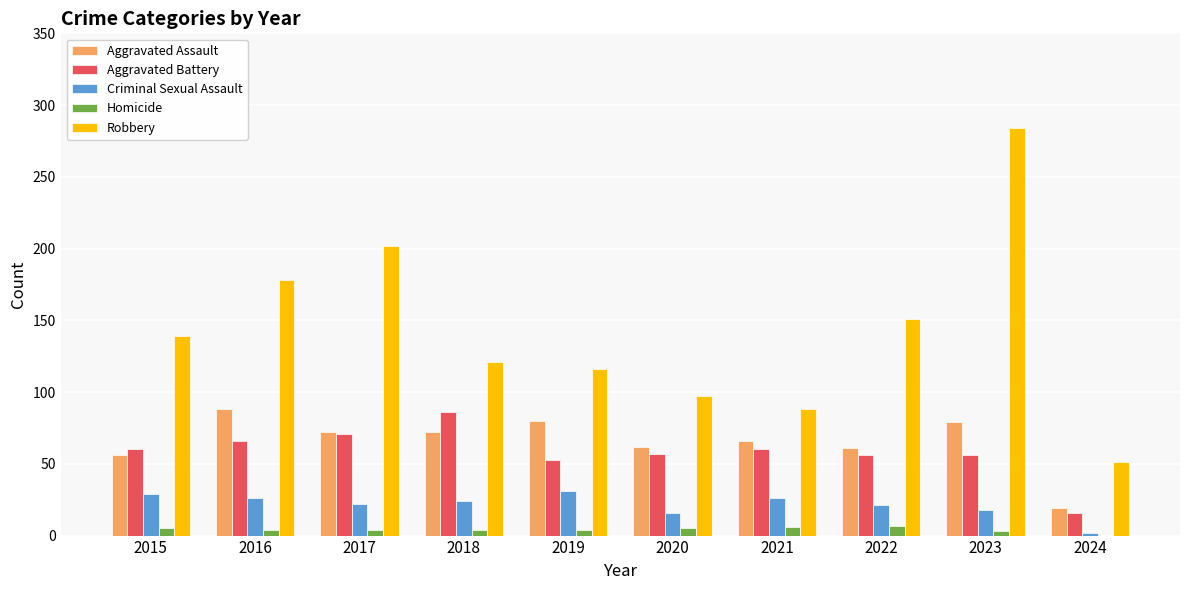

Does the chart contain stacked bars?

No